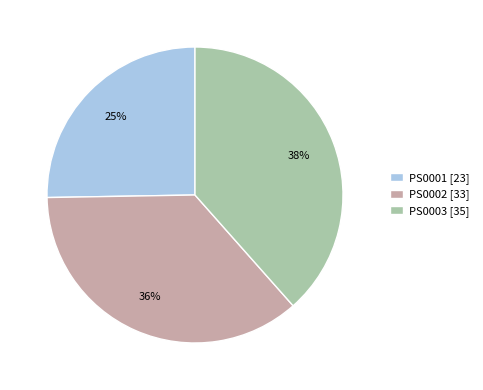

Rank the categories by value from highest to lowest.

PS0003, PS0002, PS0001